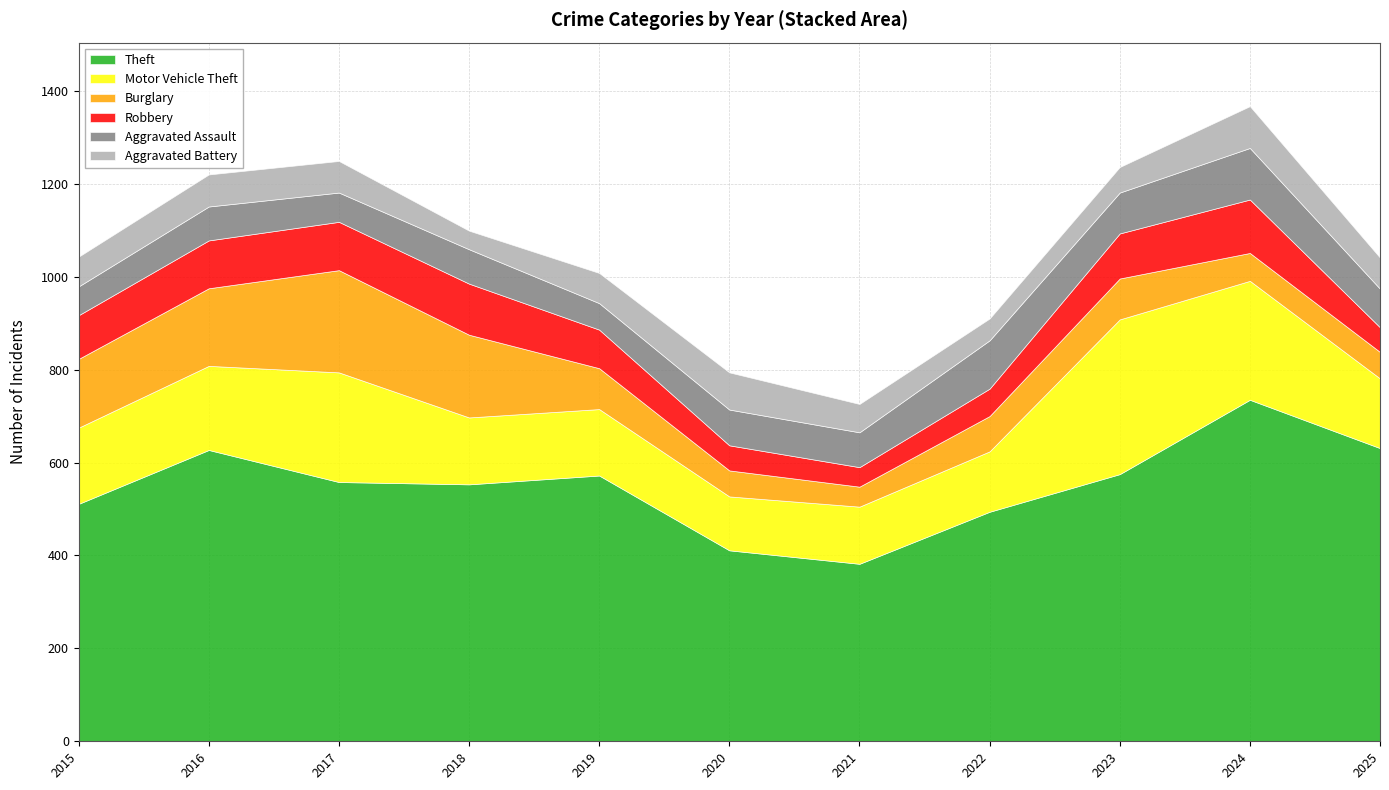

What is the difference between the Motor Vehicle Theft values at 2022 and 2024?

126